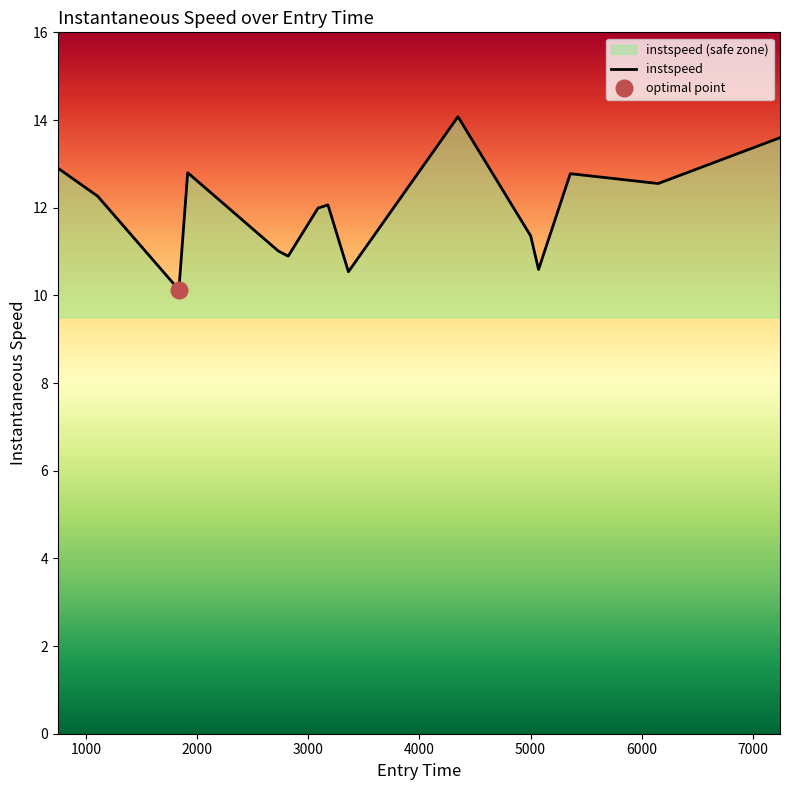

What is the greatest value displayed?

14.1